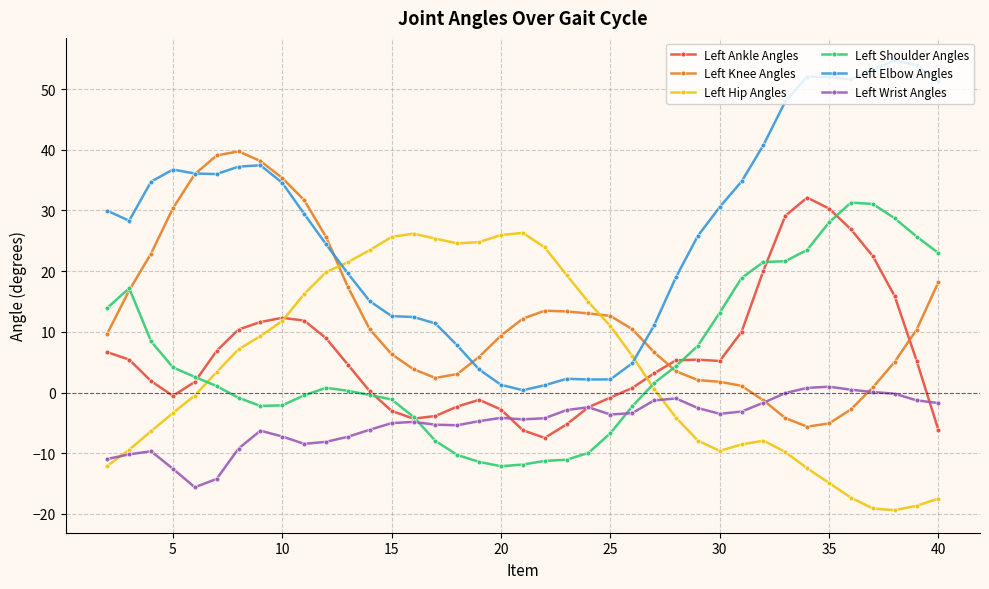

What is the maximum value for Left Elbow Angles?

54.7